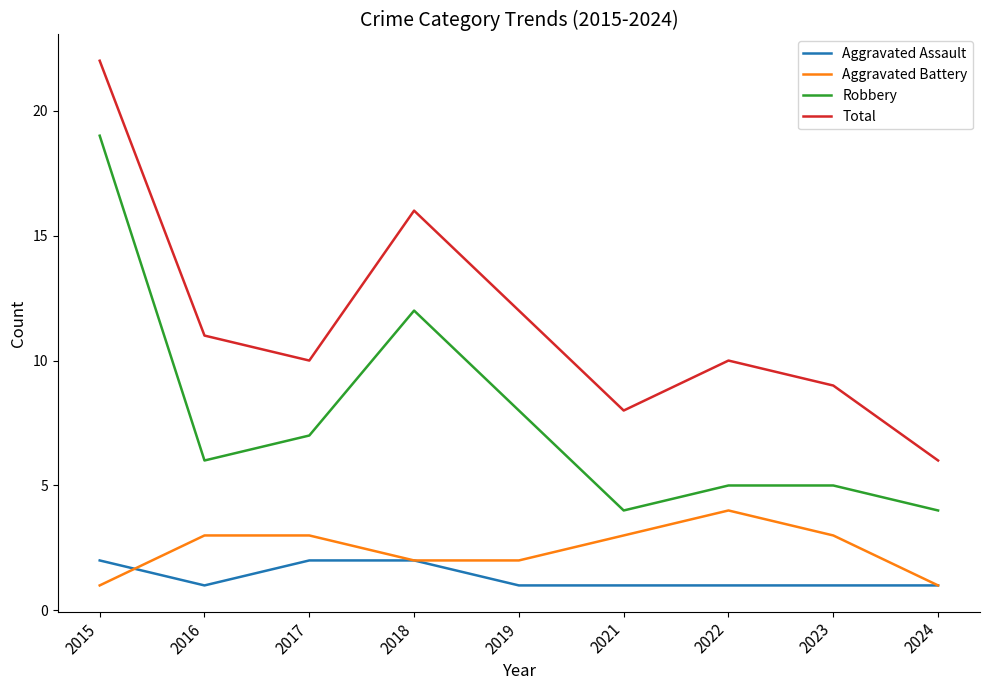

At which label is Robbery closest to 11?

2018